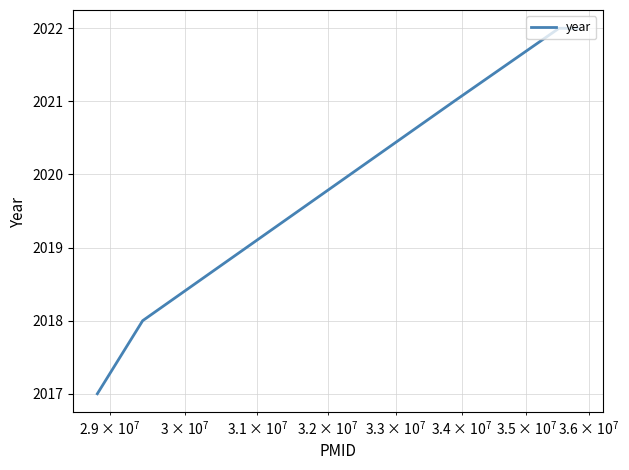

True or false: the data has more than 1 interior local peaks.

False